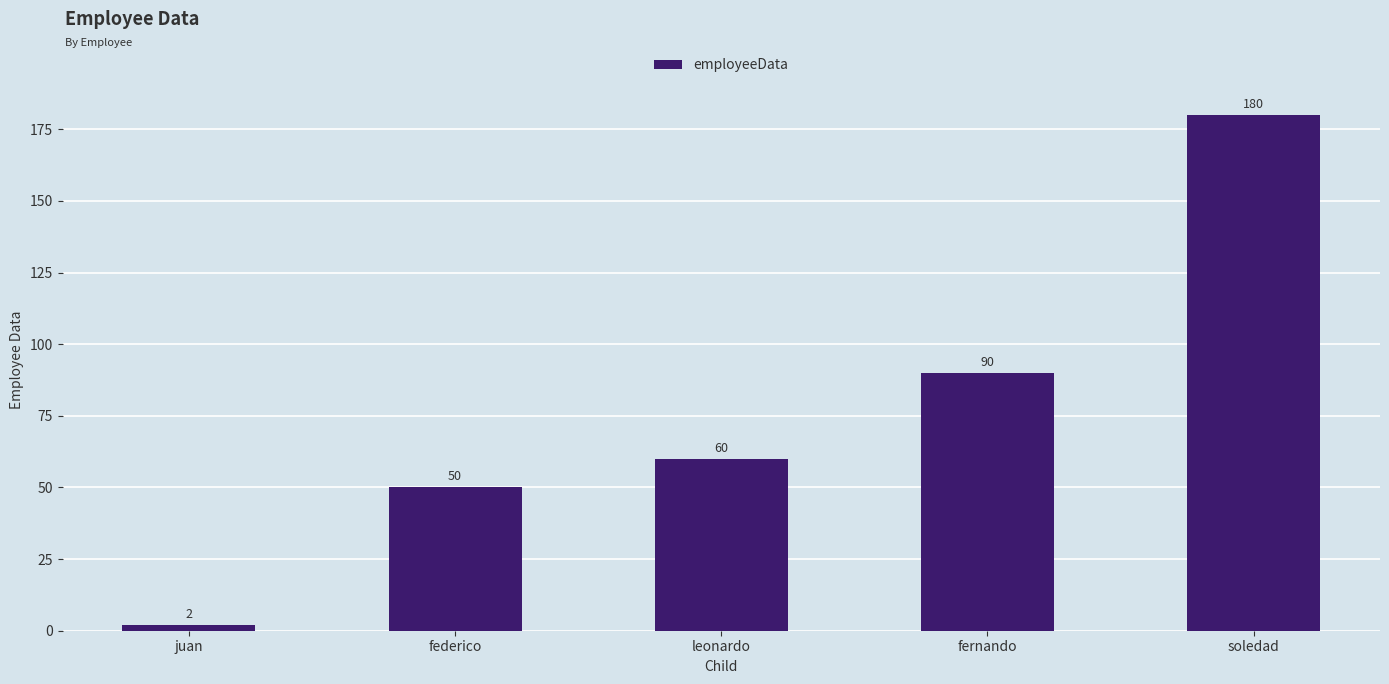

Approximately how many times larger is the value at federico compared to soledad?

0.3